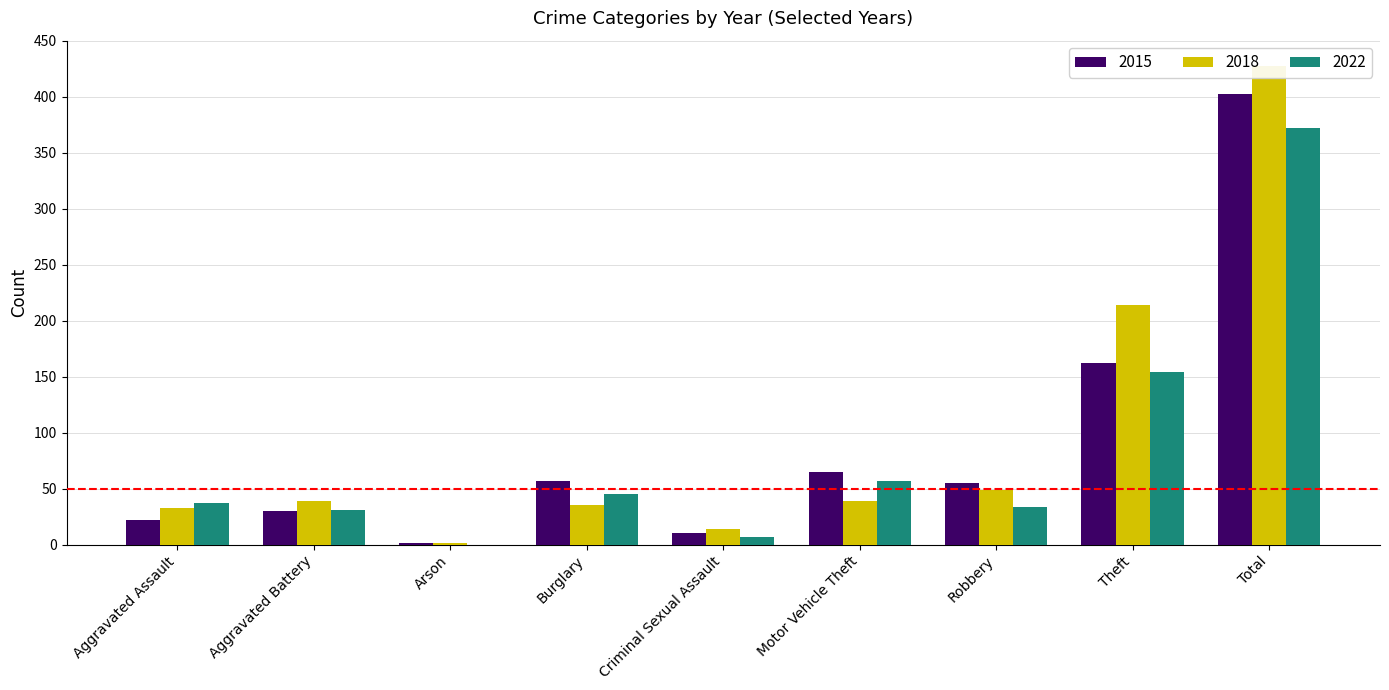

What is the highest value of the 2018 series?

427